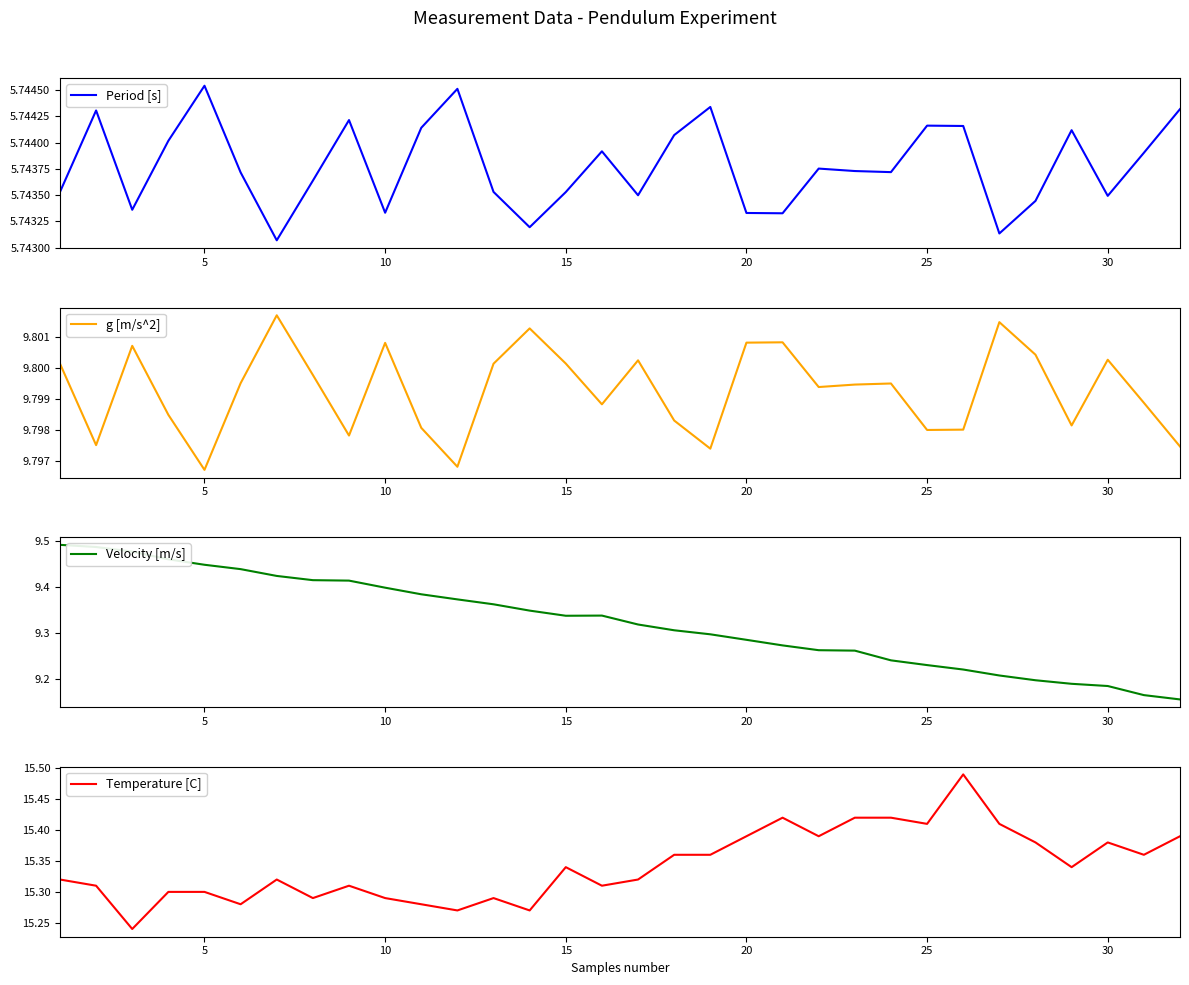

The Temperature [C] series shows 15.3 at 5. True or false?

True